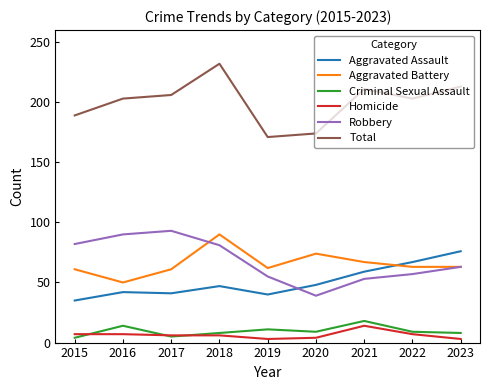

What is the difference between the maximum and minimum values in the Total series?

61